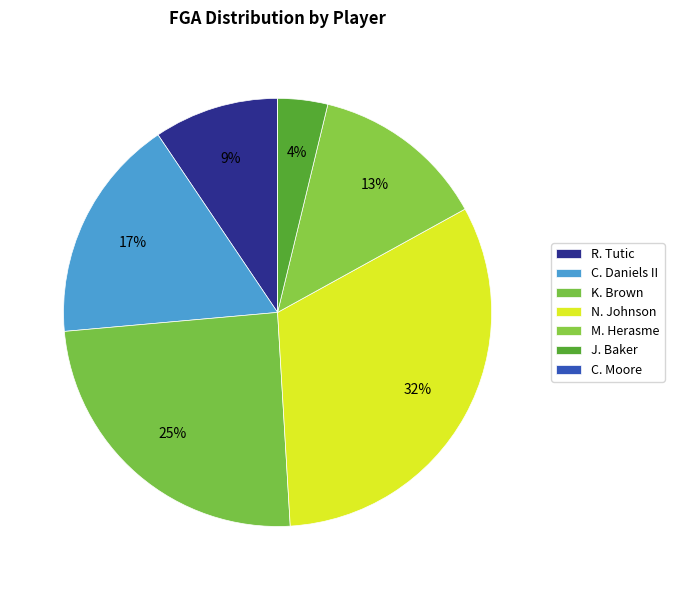

What is the smallest slice in the pie chart?

C. Moore